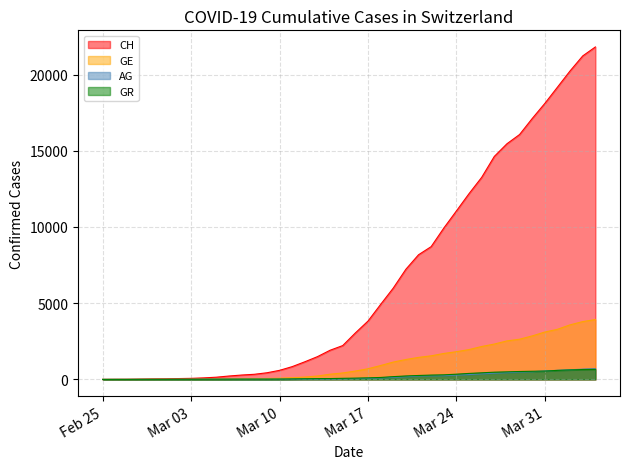

How many data points in GR are less than 84?

20